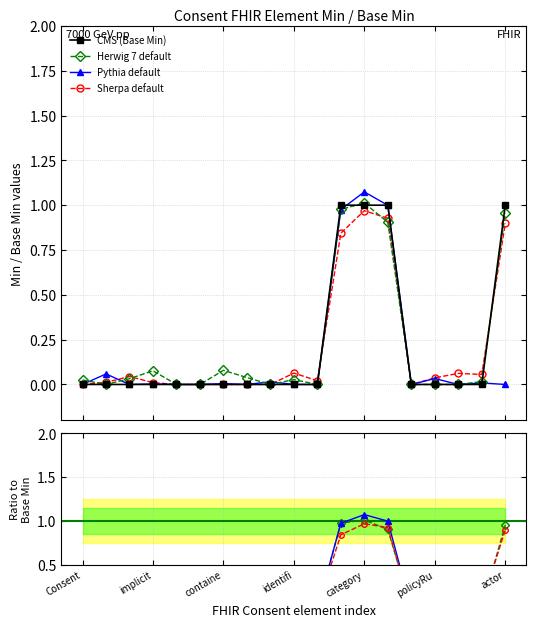

Reading right to left, extract all data points from this chart.

Min: 0.0	0.0	0.0	0.0	0.0	1.0	1.1	1.0	0.0	0.0	0.0	0.0	0.0	0.0	0.0	0.0	0.0	0.1	0.0
Base Min: 1.0	0.0	0.0	0.0	0.0	1.0	1.0	1.0	0.0	0.0	0.0	0.0	0.0	0.0	0.0	0.0	0.0	0.0	0.0